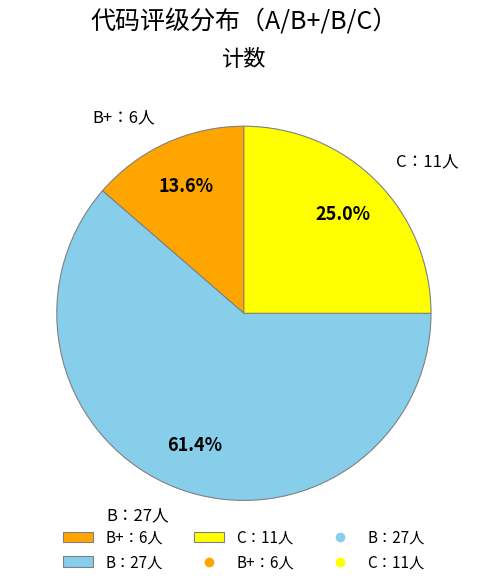

True or false: B+：6人 accounts for 2% of the total.

False